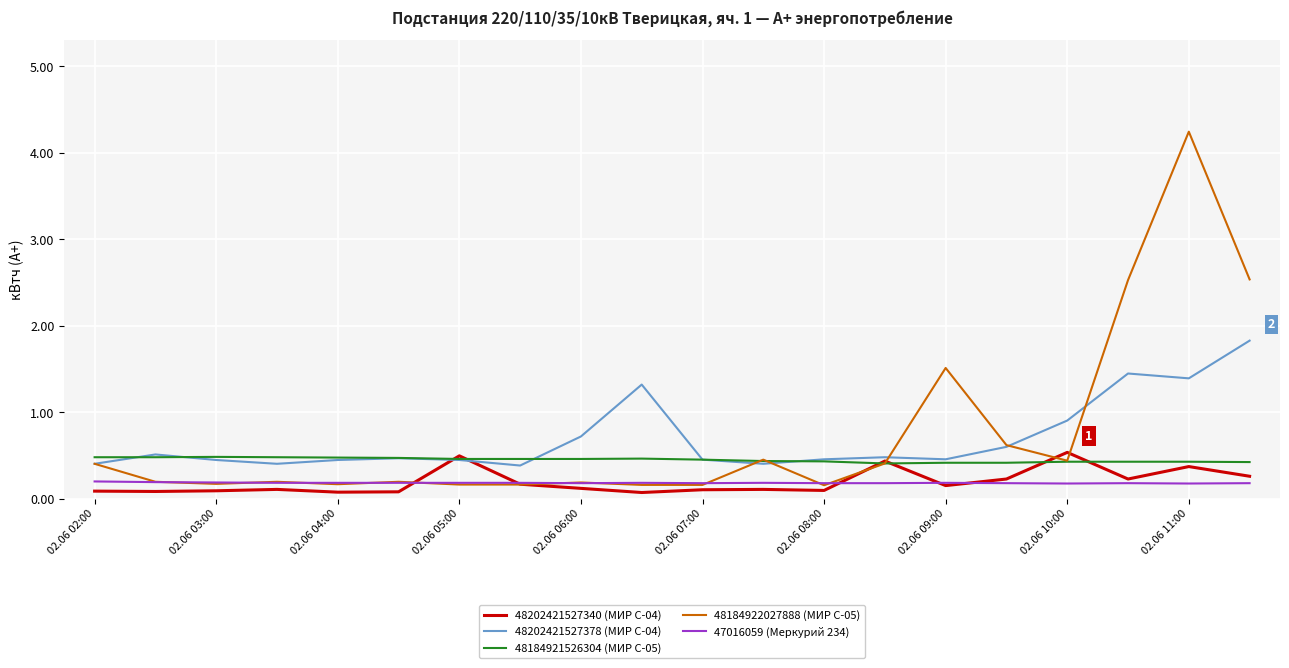

What are all the series names shown in the legend?

48202421527340 (МИР С-04), 48202421527378 (МИР С-04), 48184921526304 (МИР С-05), 48184922027888 (МИР С-05), 47016059 (Меркурий 234)